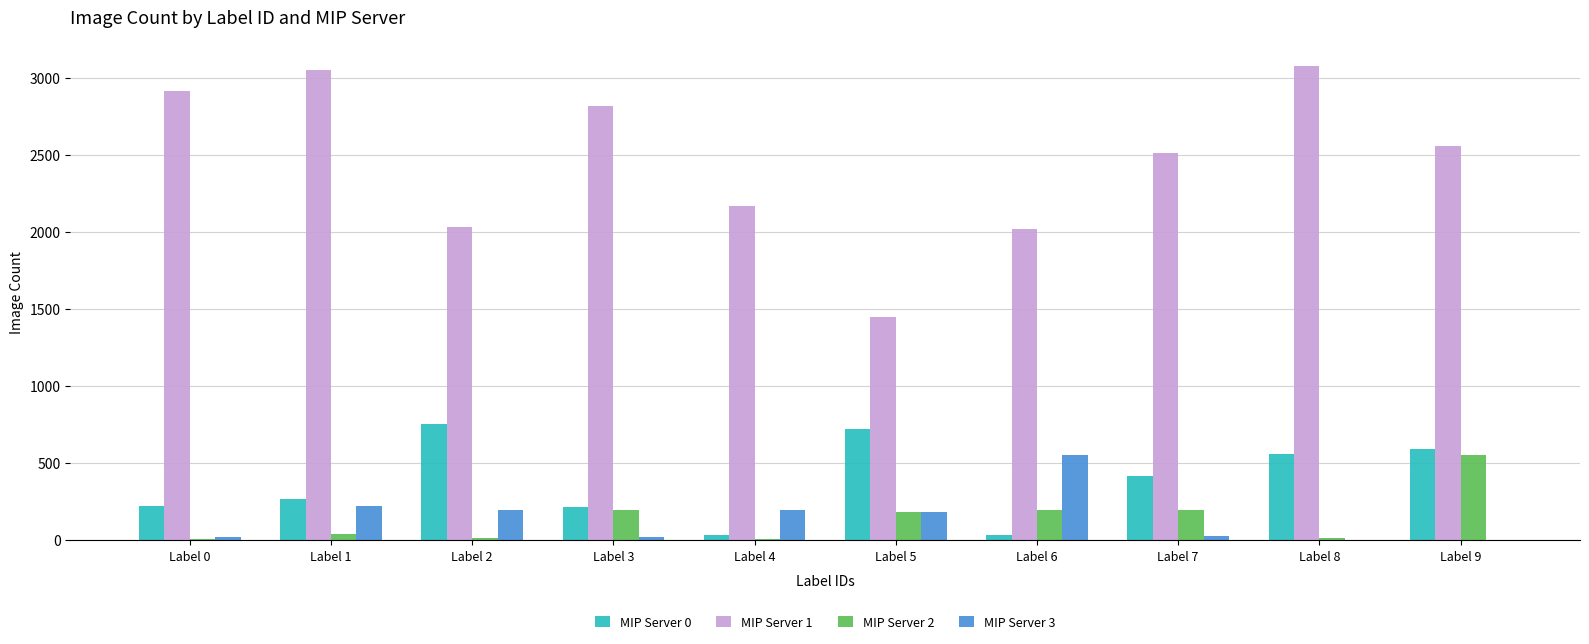

Where does the MIP Server 3 series first go above 180?

Label 1